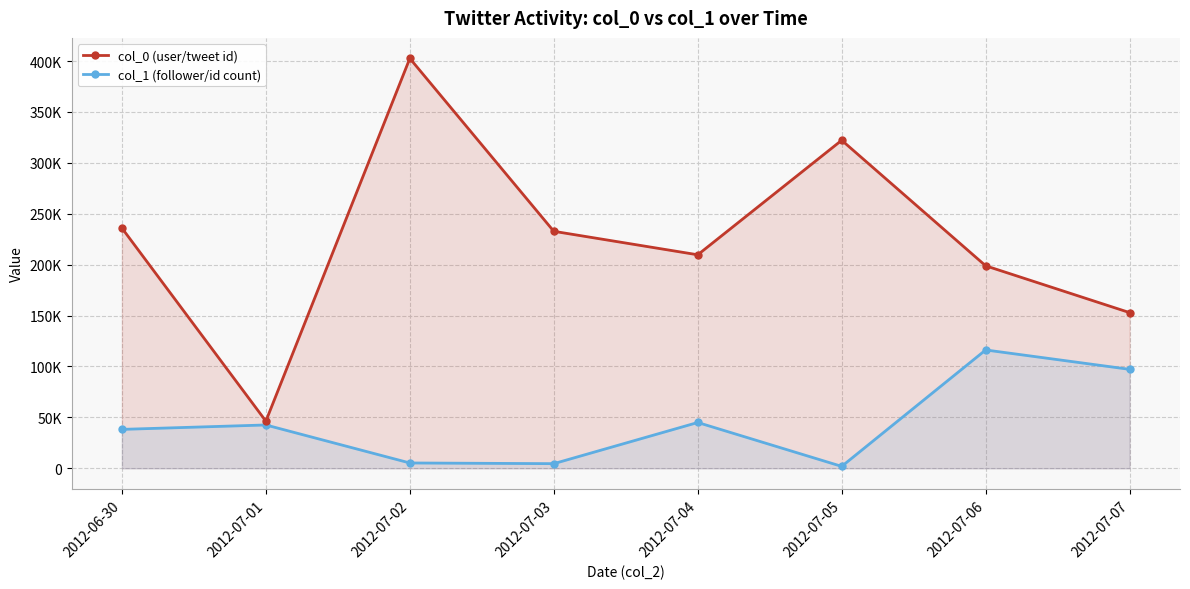

True or false: col_0 (user/tweet id) has a value of 198898.7 at 2012-07-06.

True